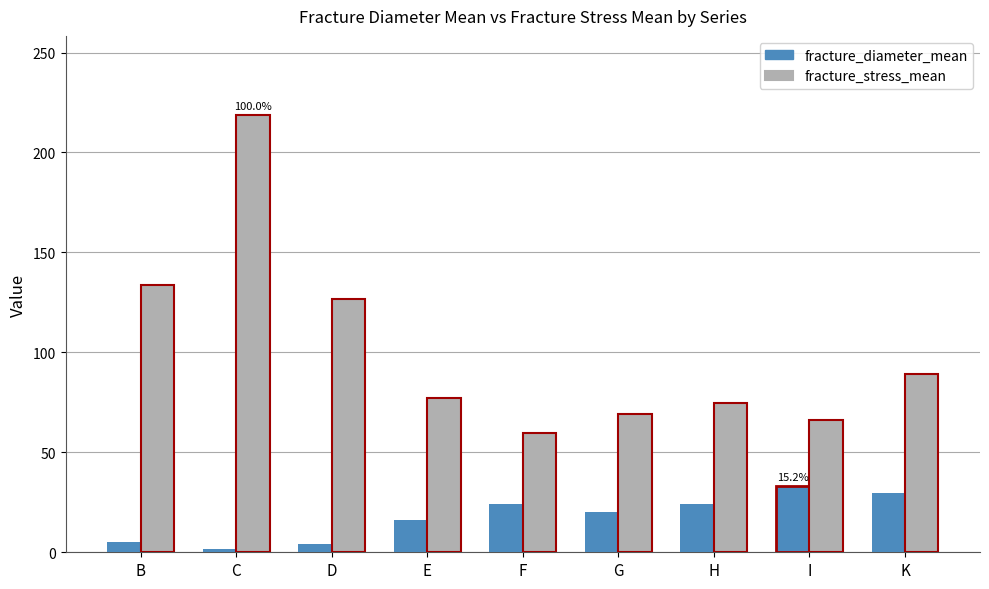

Is the value of fracture_stress_mean at K greater than the value of fracture_diameter_mean at D?

Yes